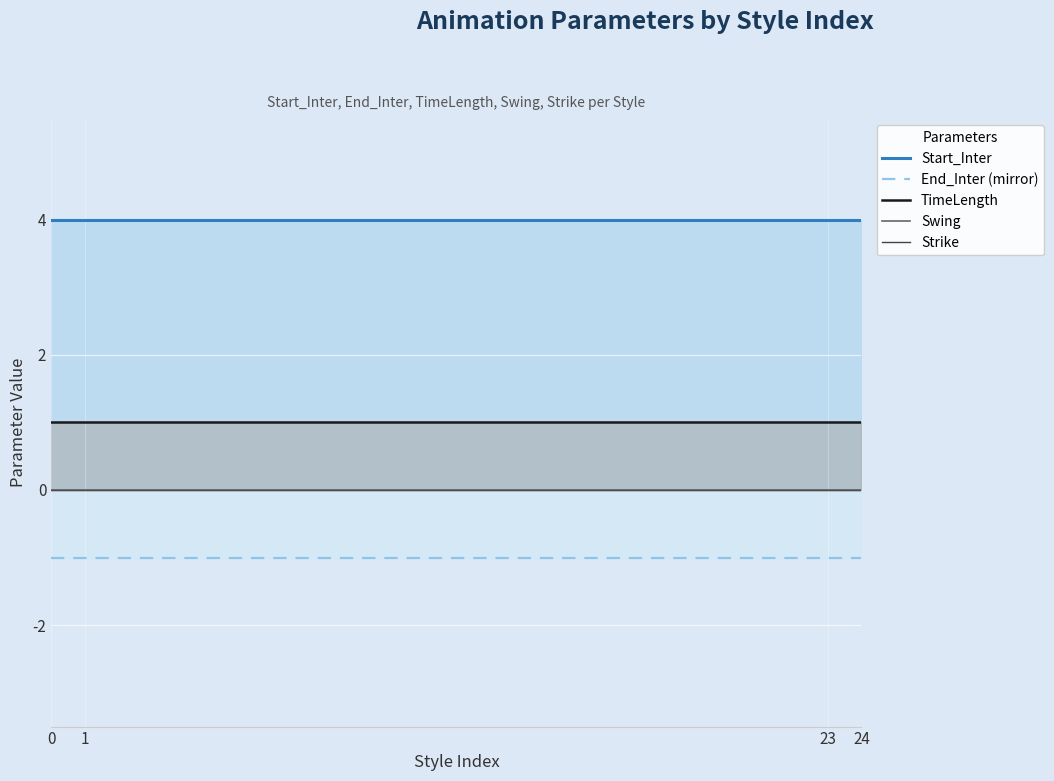

True or false: Swing and Strike cross at least once.

False